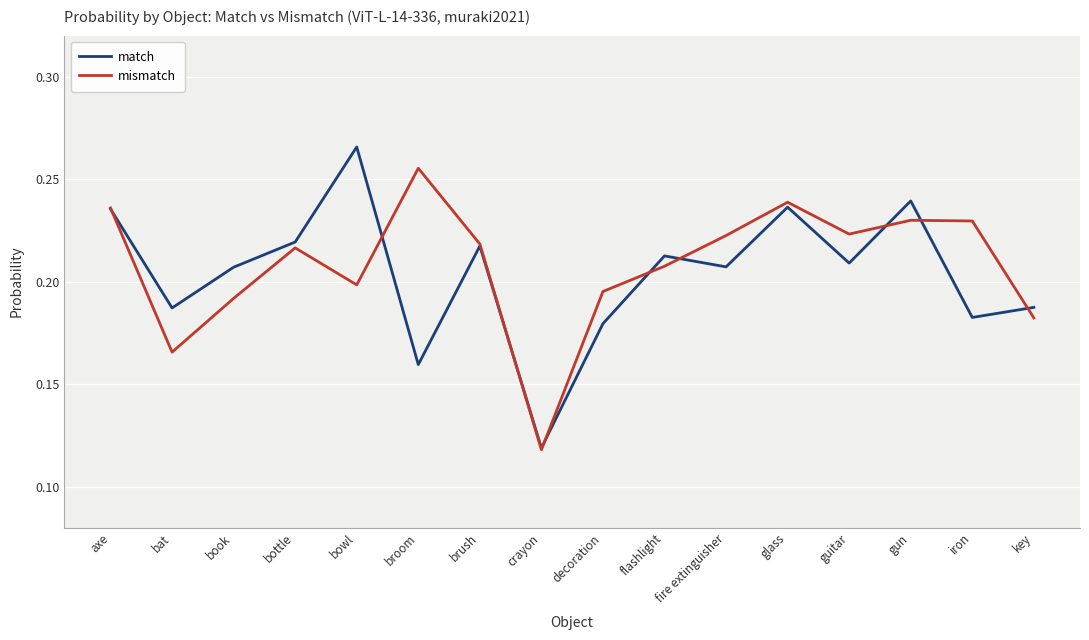

In match, how many points are higher than both neighbors (excluding endpoints)?

5